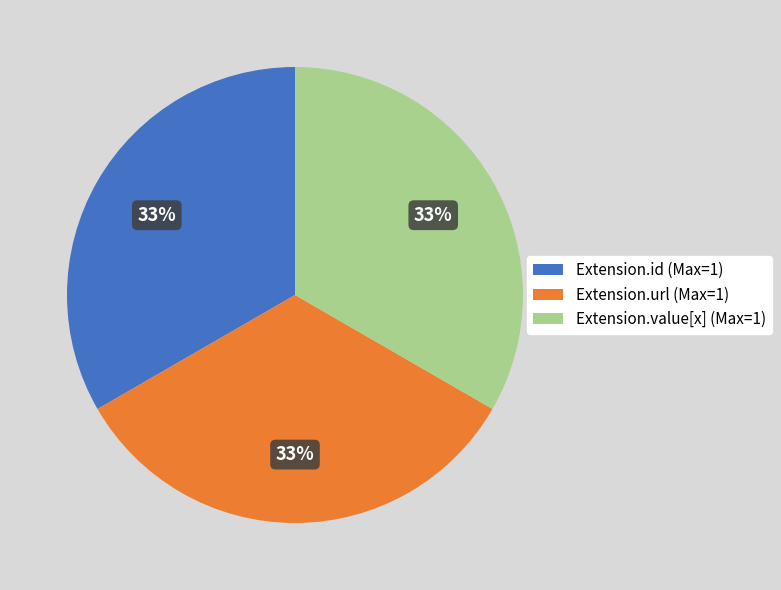

Approximately how many times larger is the value at Extension.value[x] (Max=1) compared to Extension.id (Max=1)?

1.0